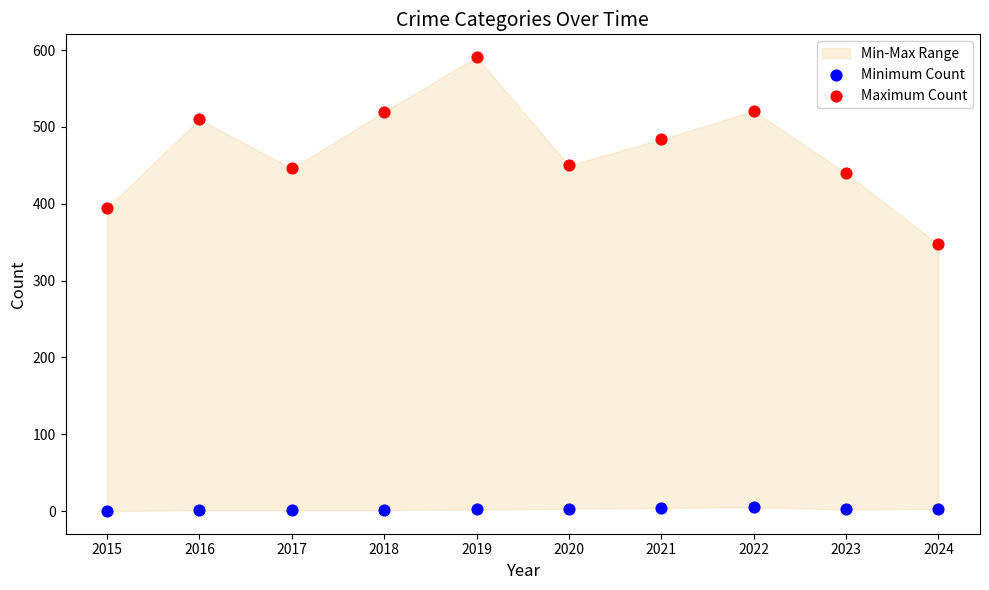

Which series contains the highest Y value?

Maximum Count